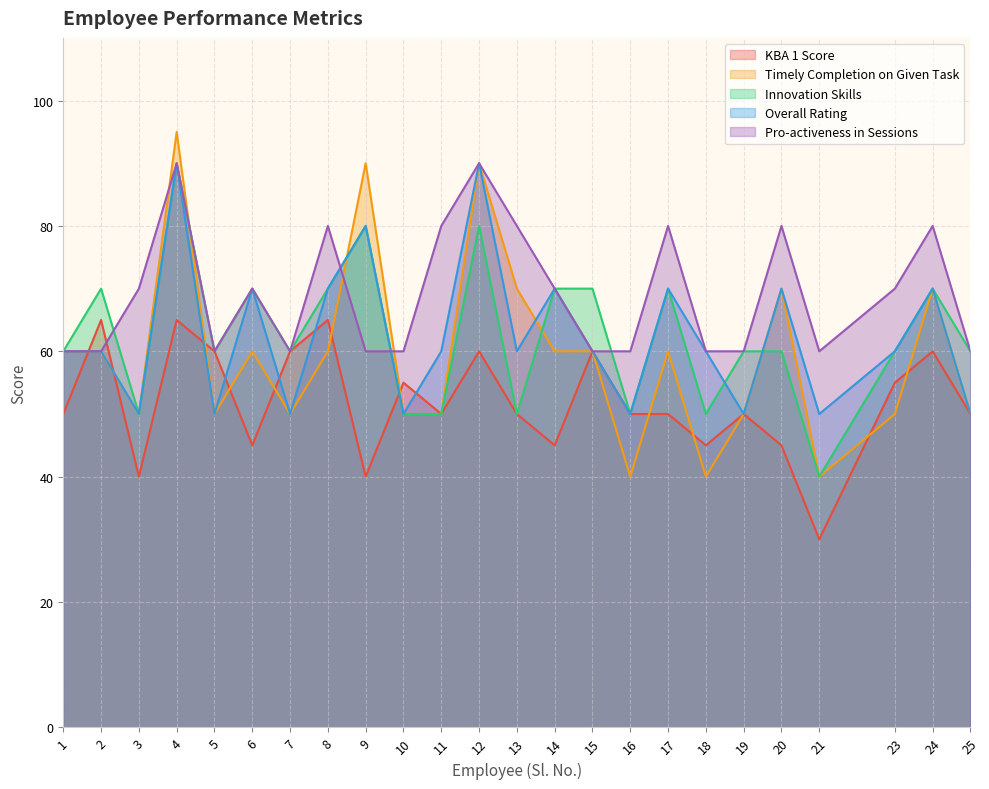

Which has a higher value, 3 or 12?

12